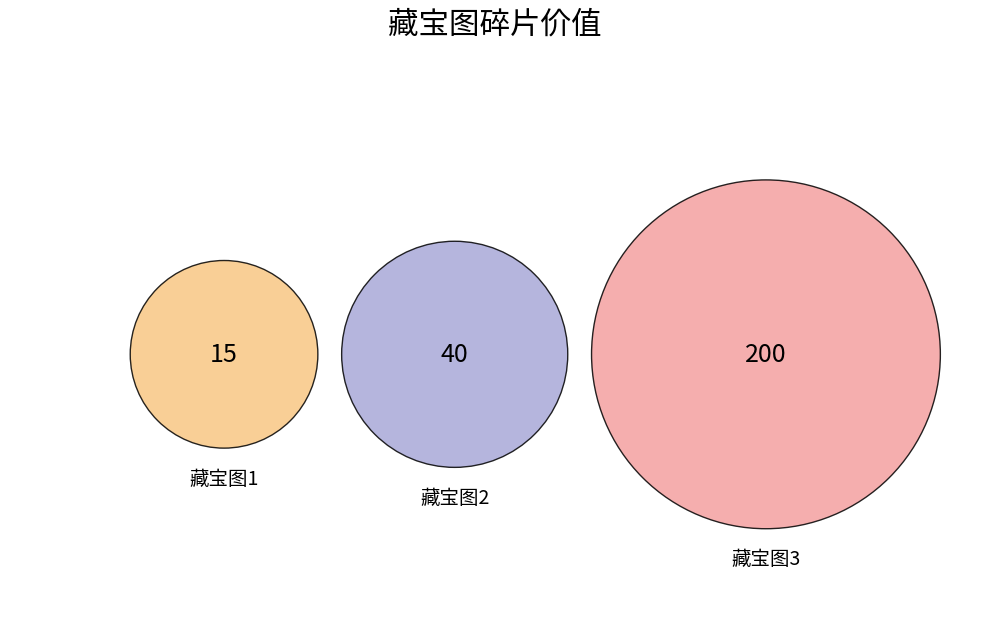

To the nearest percent, what is the combined percentage of 藏宝图1 and 藏宝图2?

22%